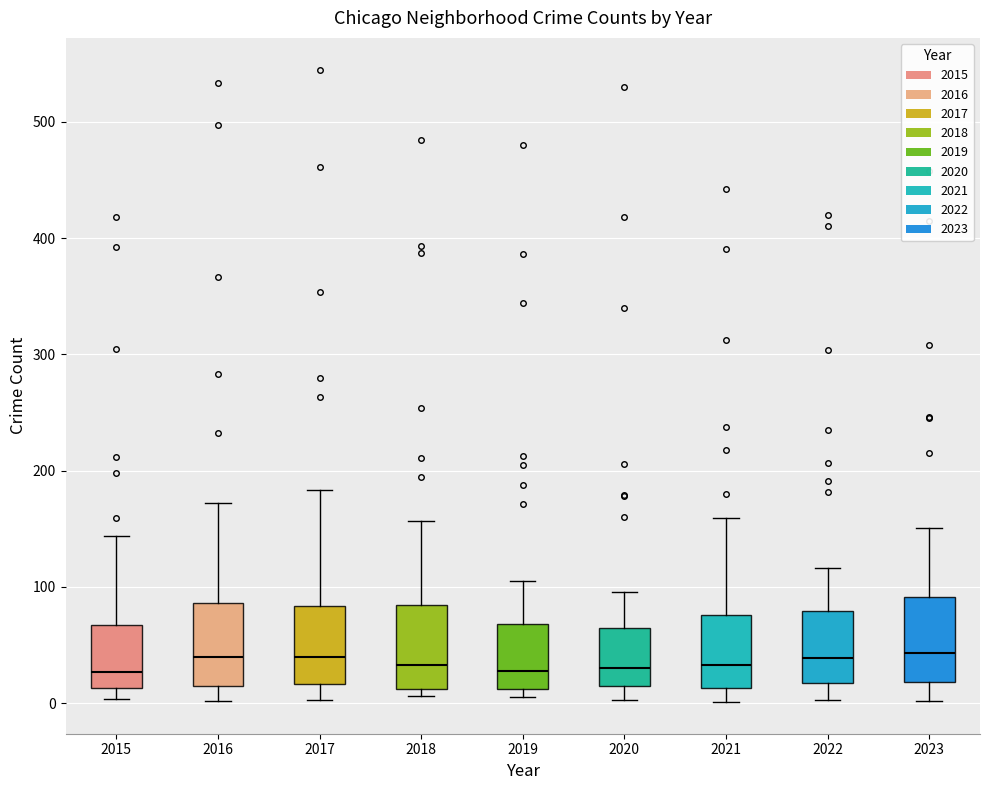

Where does the median line of the box at x = 2019 sit on the y-axis? The values are not printed on the chart, so give them approximately, as read against the axis.

30